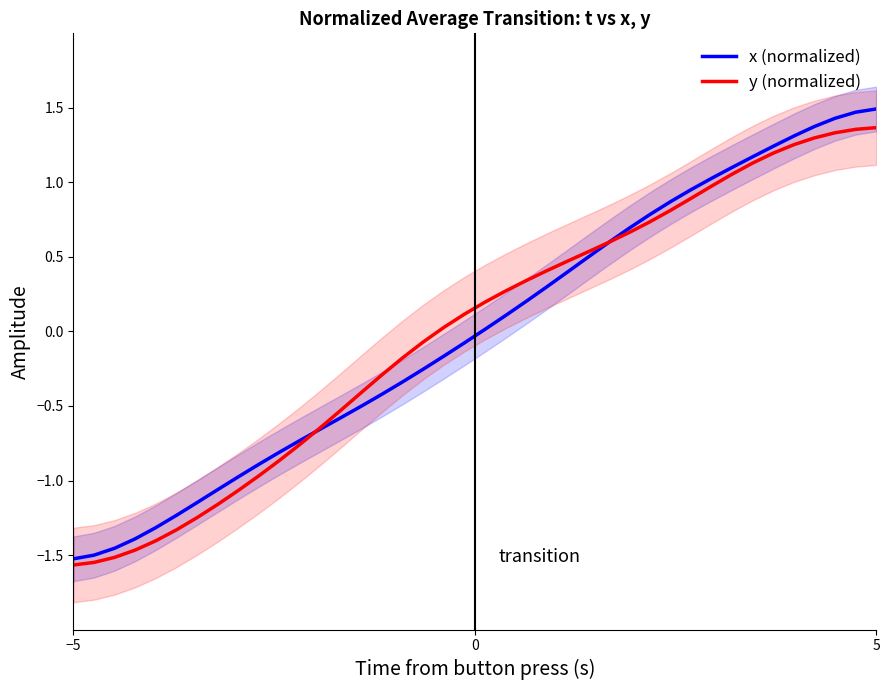

How many data points does each series have?

40